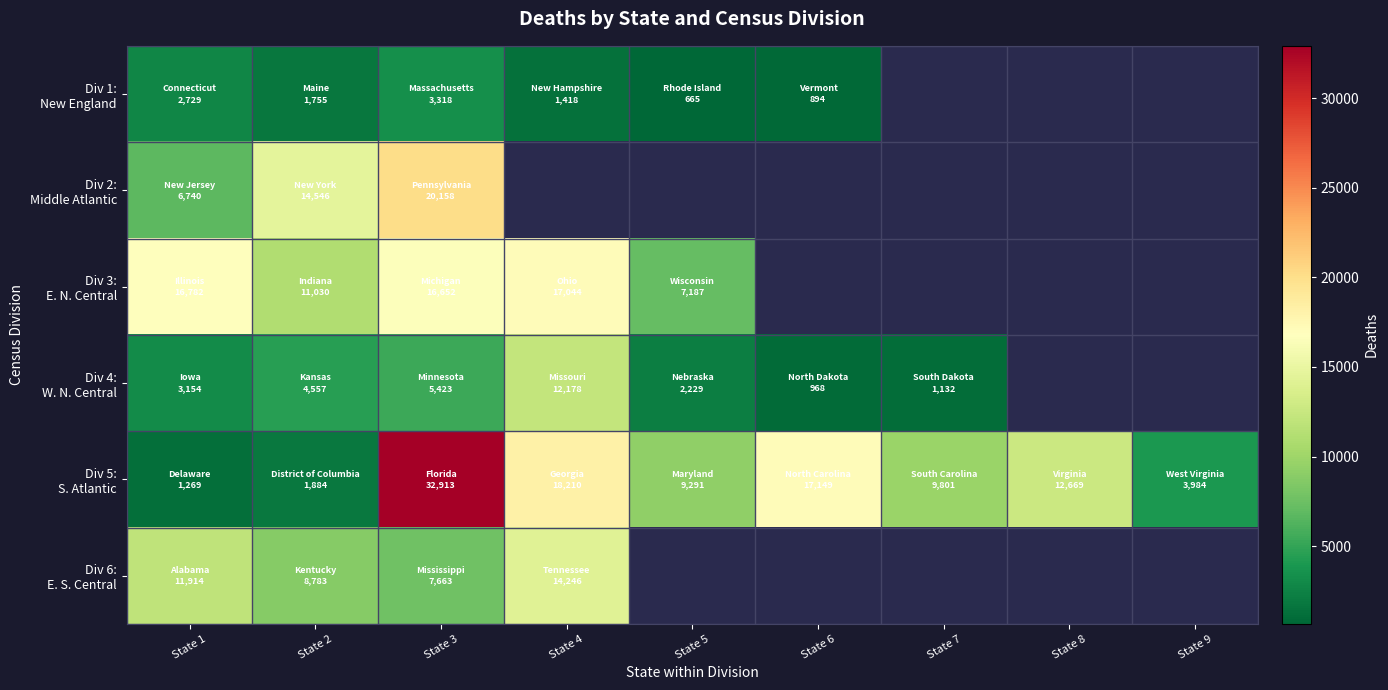

What is the spread (max minus min) of values at State 2?

12791.0